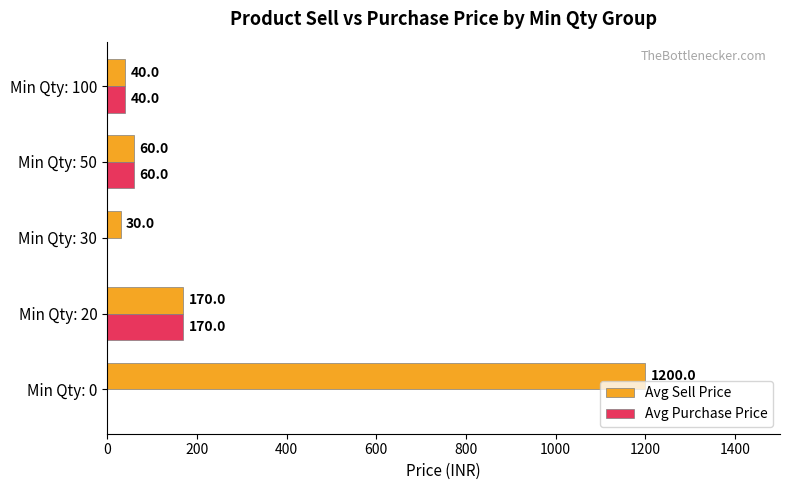

What is the average value of the Avg Sell Price series?

300